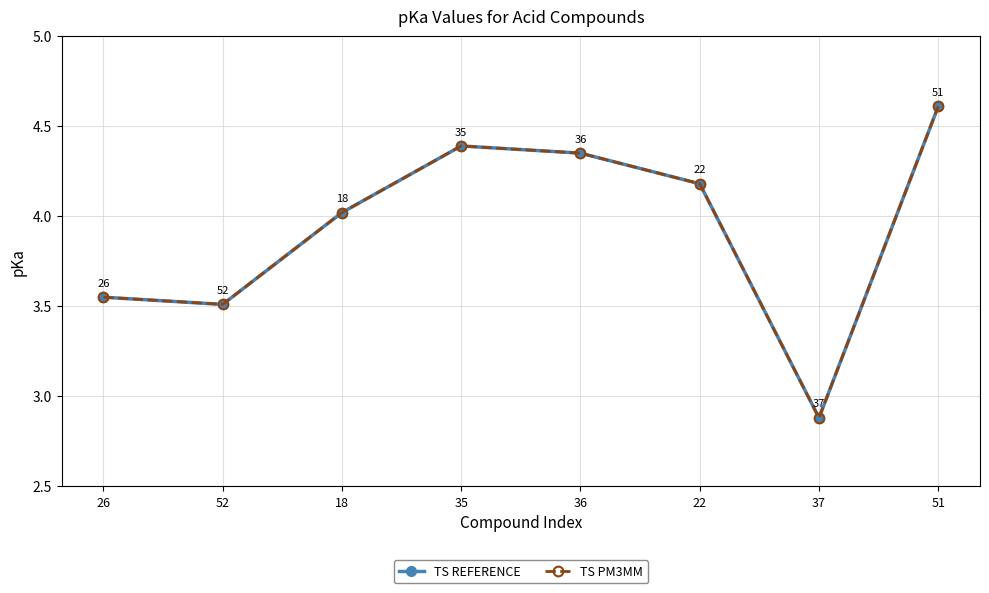

Does the chart have visible grid lines?

Yes